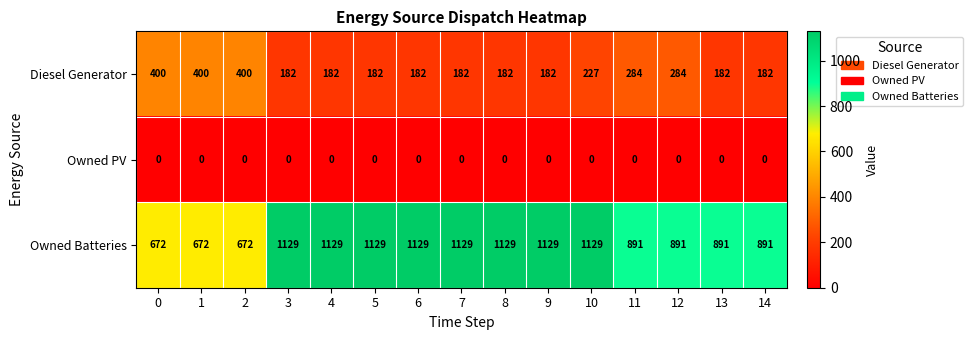

Between 6 and 12, which series saw the biggest shift?

Owned Batteries